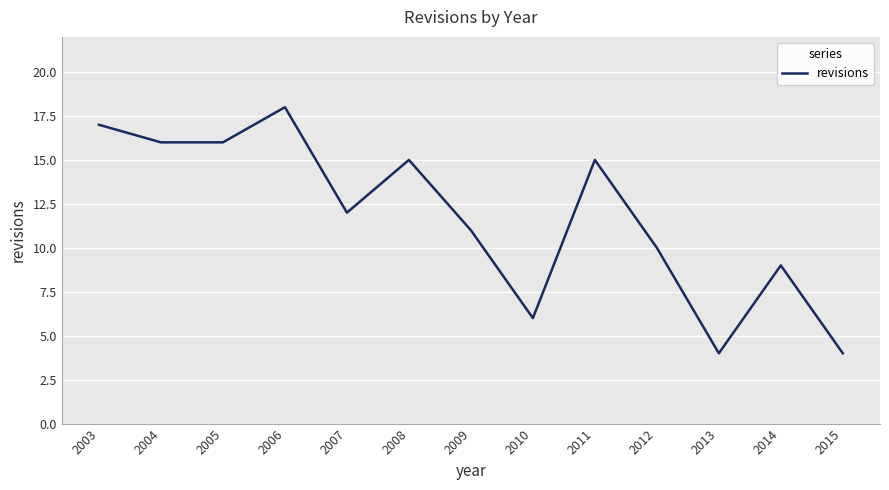

What is the sum of all values?

153